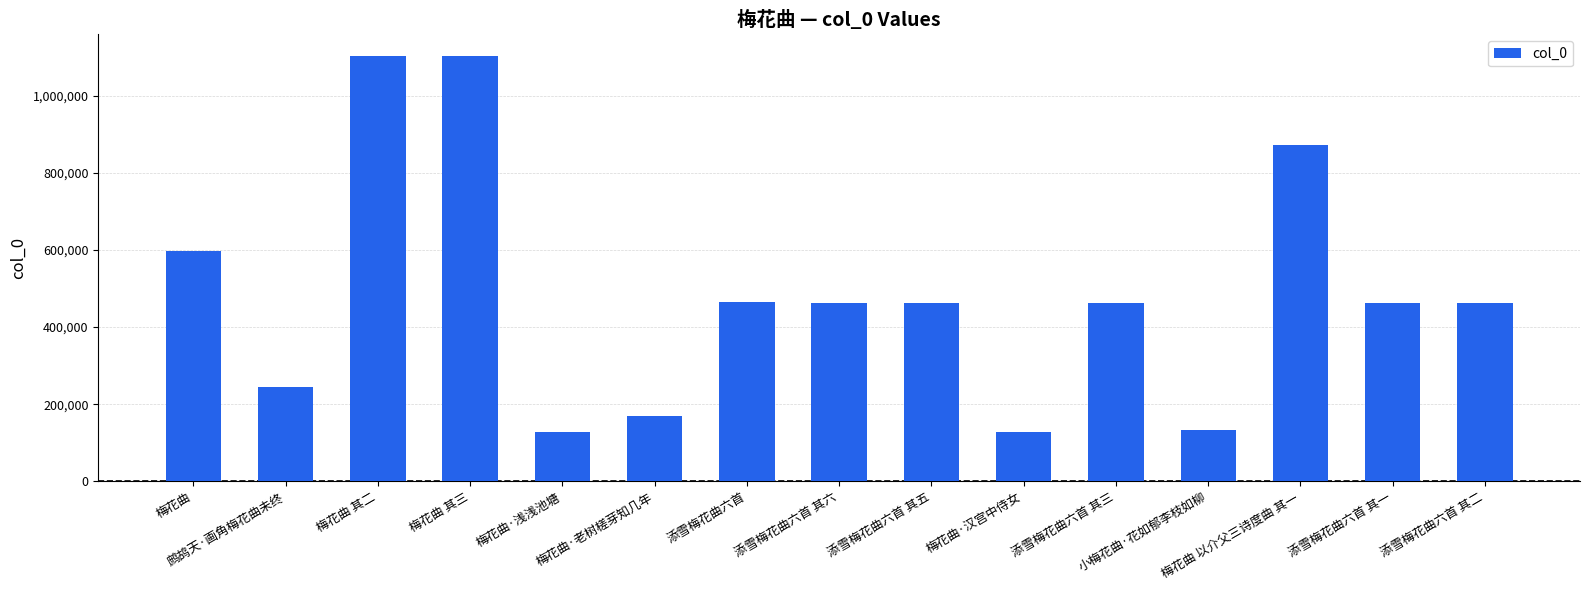

Where does the data first go above 461828?

梅花曲